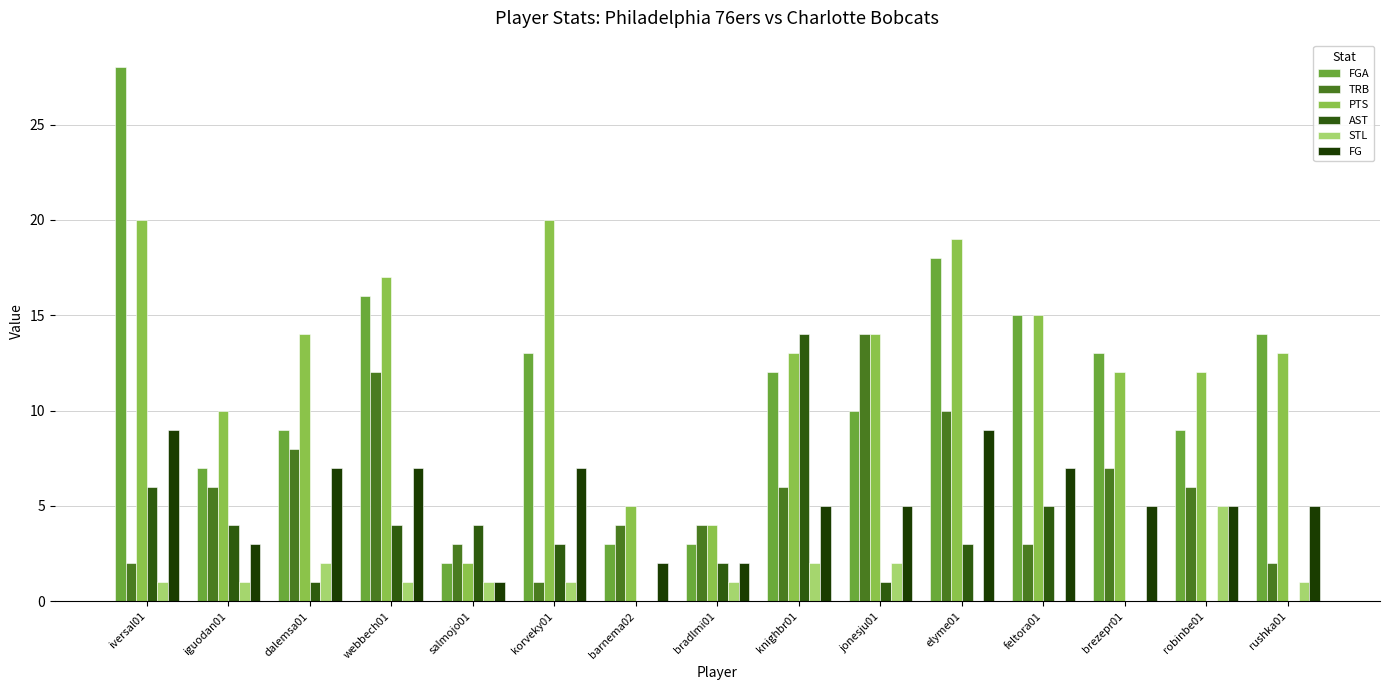

Which series has the widest spread of values?

FGA